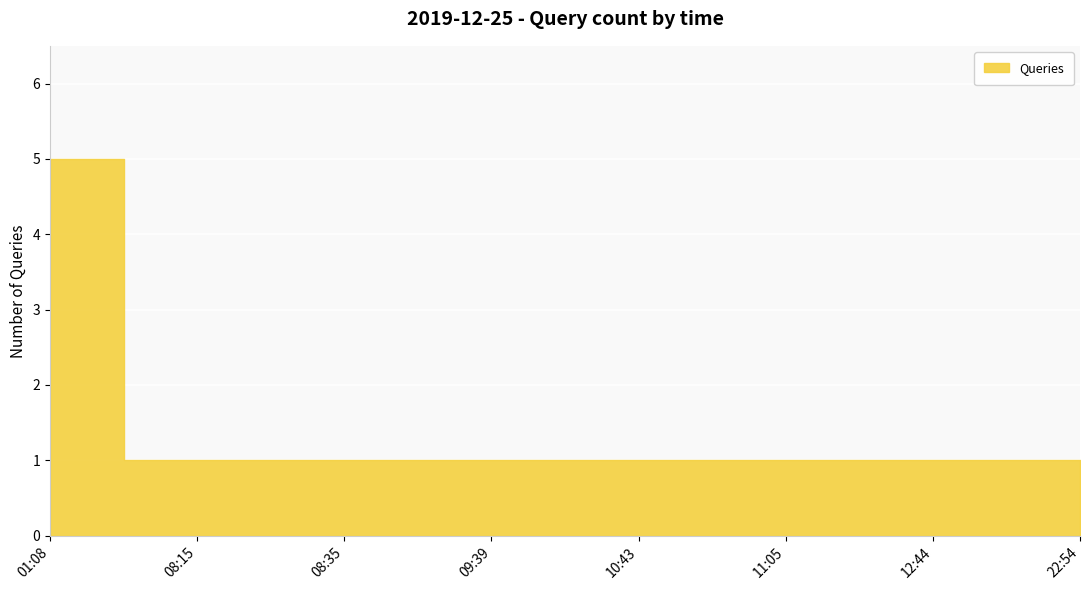

What is the sum of the values at 22:54 and 08:15?

2